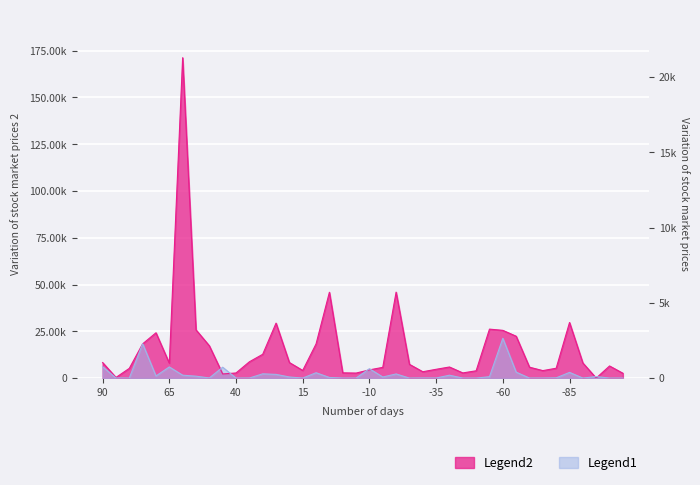

Which series has the largest total across all categories?

Legend2